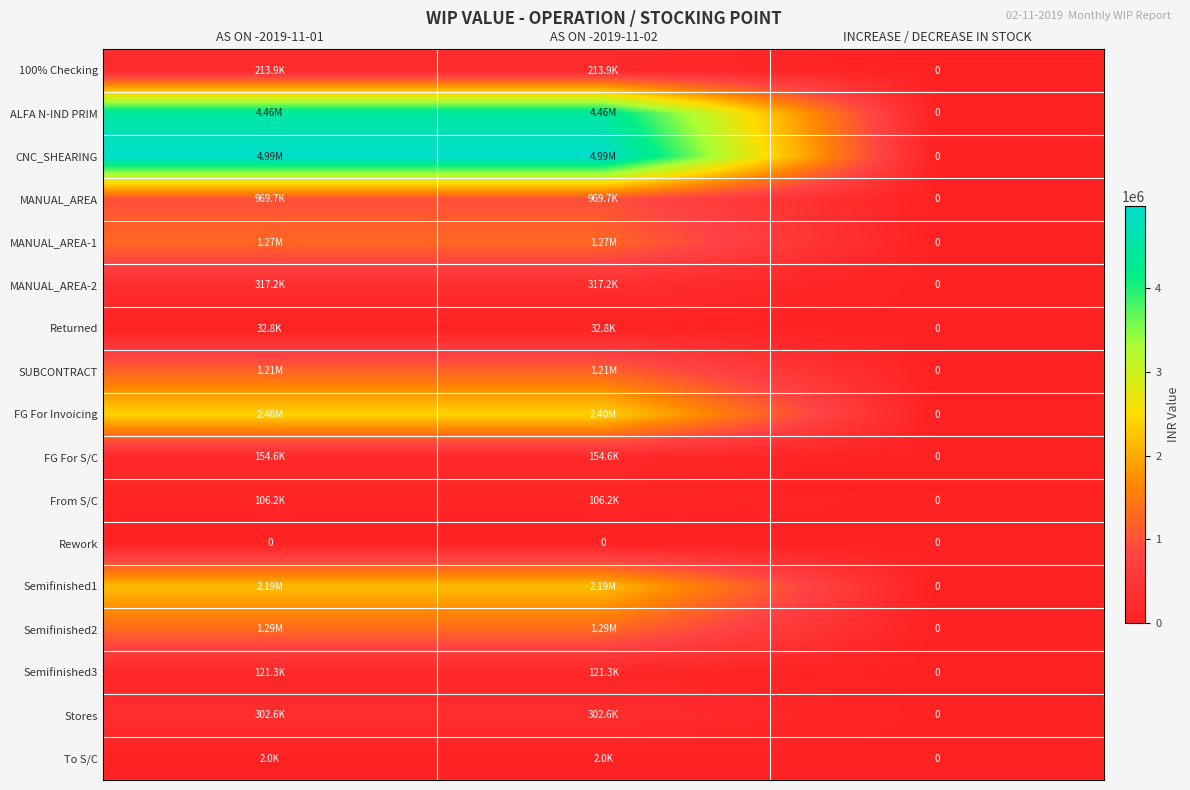

Is the value of Semifinished3 at AS ON -2019-11-01 greater than the value of FG For S/C at AS ON -2019-11-02?

No